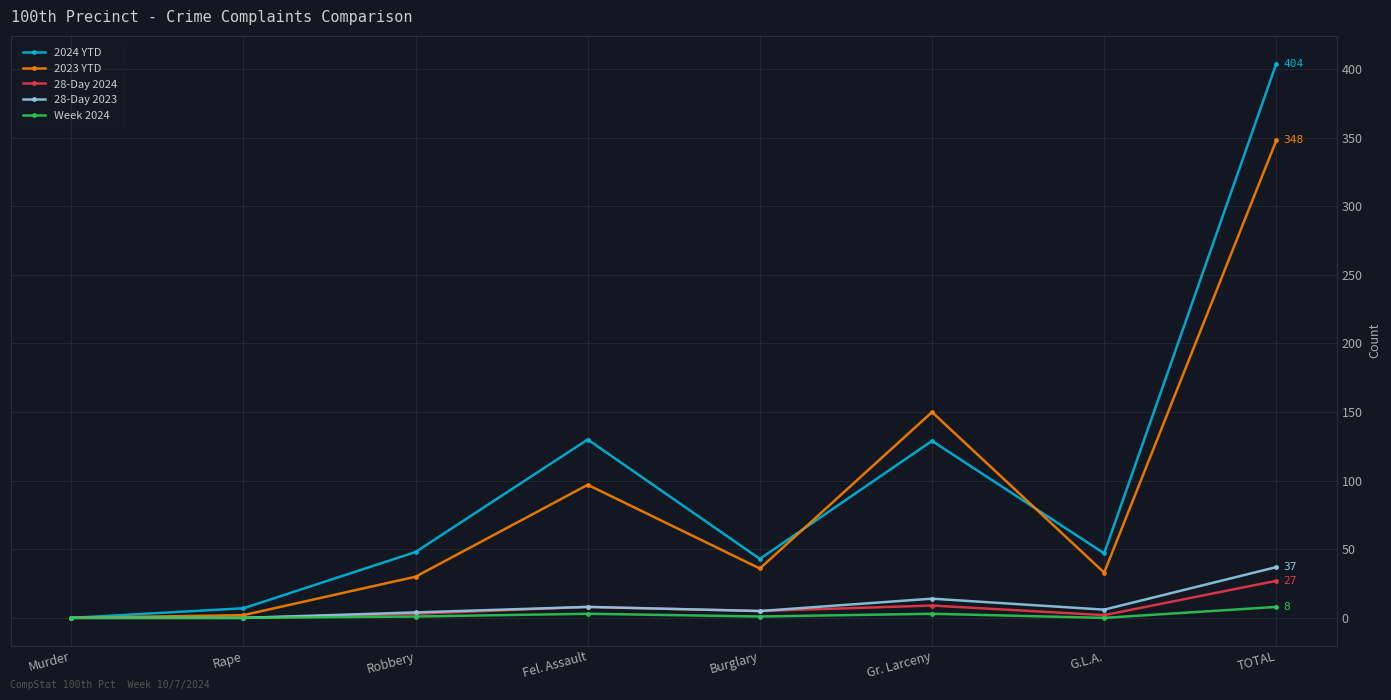

What is the label of the 6th point from the right?

Robbery